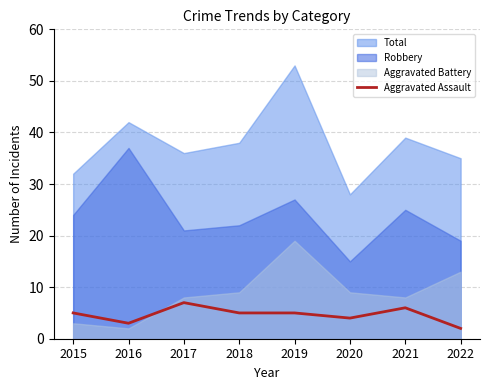

True or false: Aggravated Assault has a value of 2 at 2021.

False